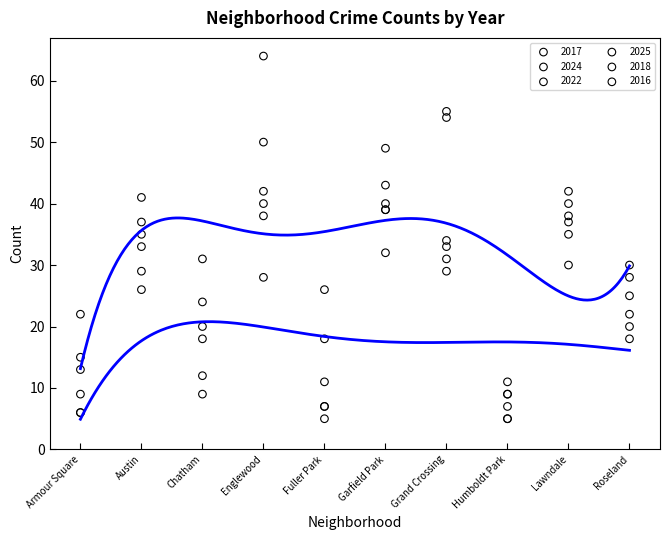

Which series reaches the minimum Y coordinate?

2017